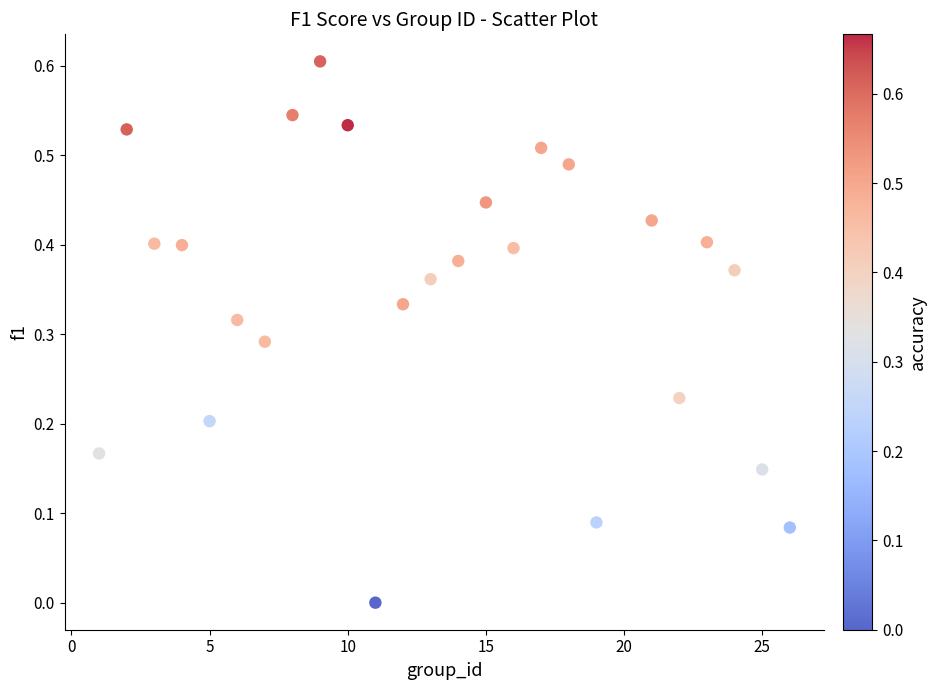

What is the range of X values (max minus min)?

25.0